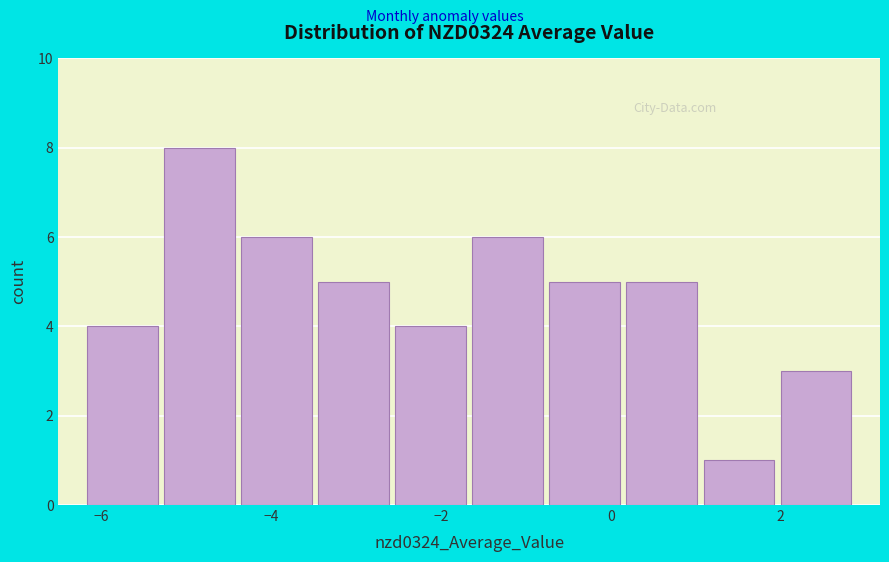

Reading left to right, transcribe this chart: for each bar, give the range it covers on the x-axis and its height. Neither the bar edges nor the heights are printed on the chart, so give them approximately, as read against the axes.

-6.2 to -5.4: 4
-5.4 to -4.4: 8
-4.4 to -3.4: 6
-3.4 to -2.6: 5
-2.6 to -1.6: 4
-1.6 to -0.8: 6
-0.8 to 0.2: 5
0.2 to 1.0: 5
1.0 to 2.0: 1
2.0 to 2.8: 3